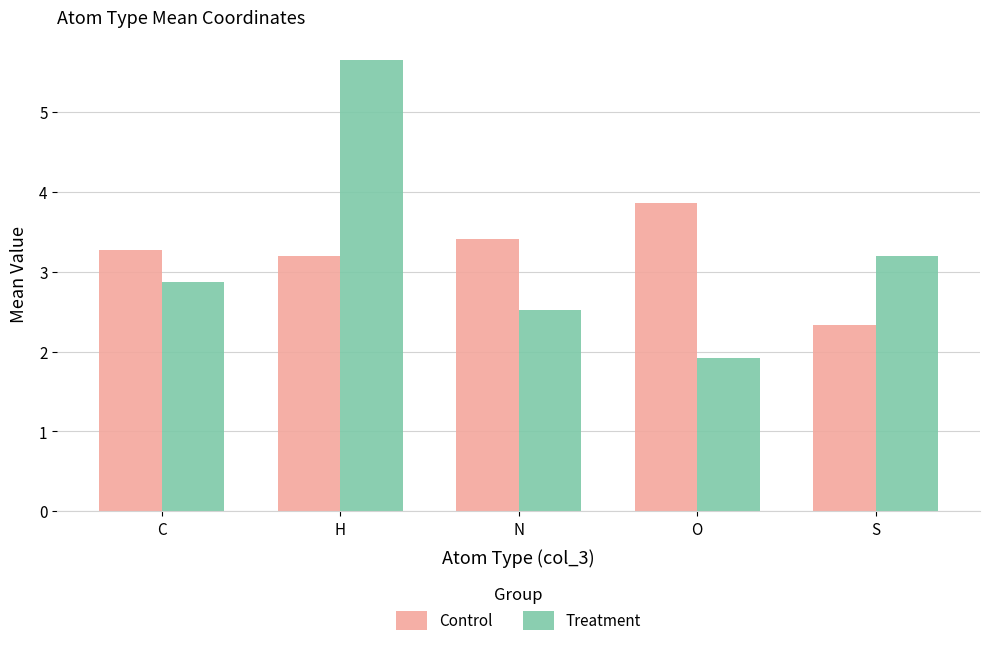

List the series in order of their peak value, highest first.

Treatment, Control